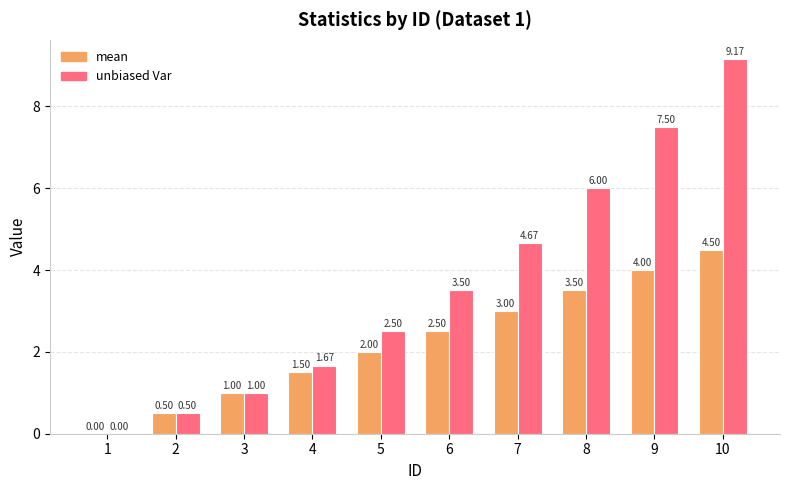

What is the total value across all series at 9?

11.5